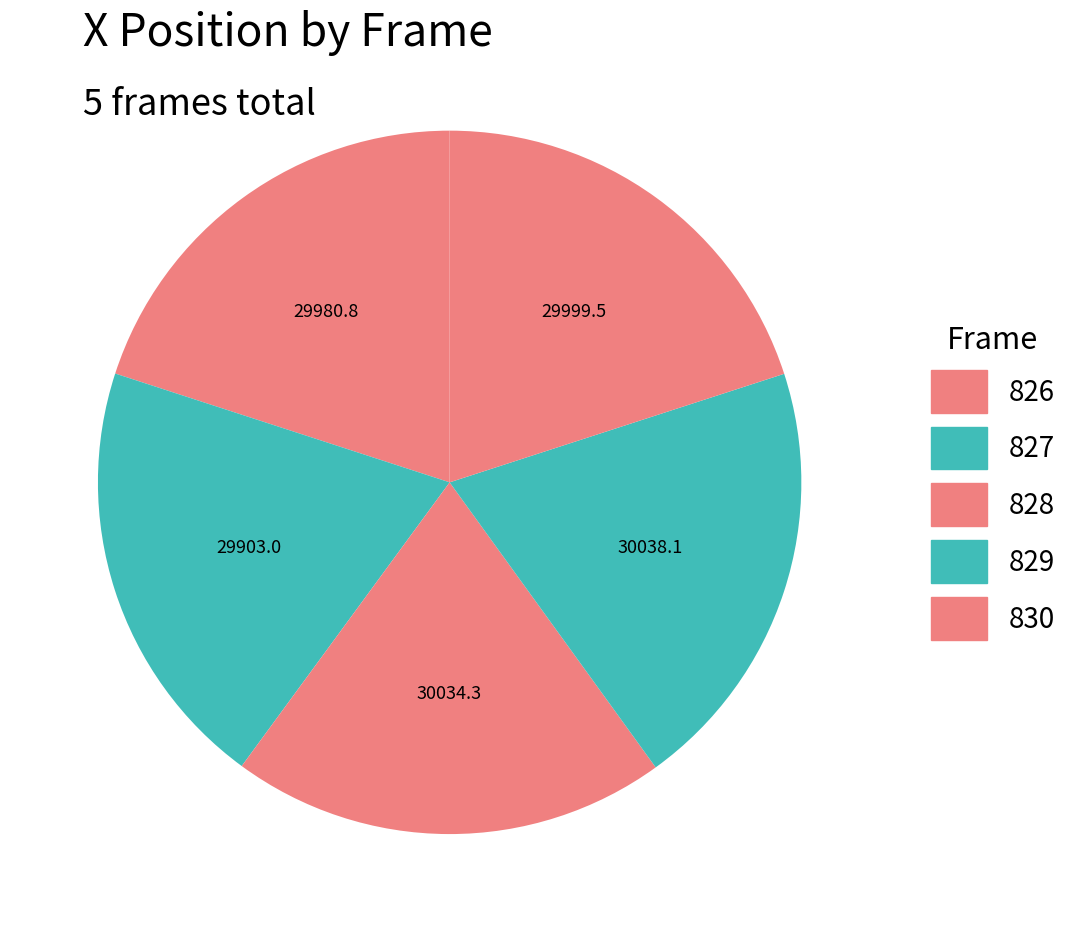

Is there a majority slice in this chart?

No